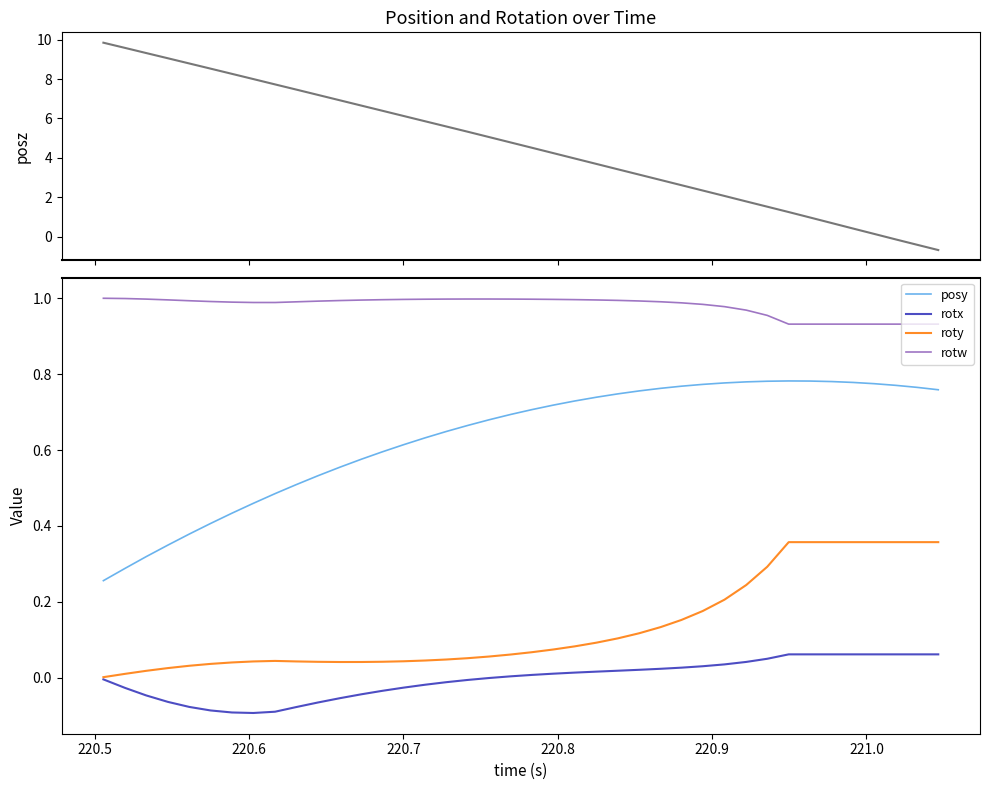

True or false: posy and roty cross at least once.

False